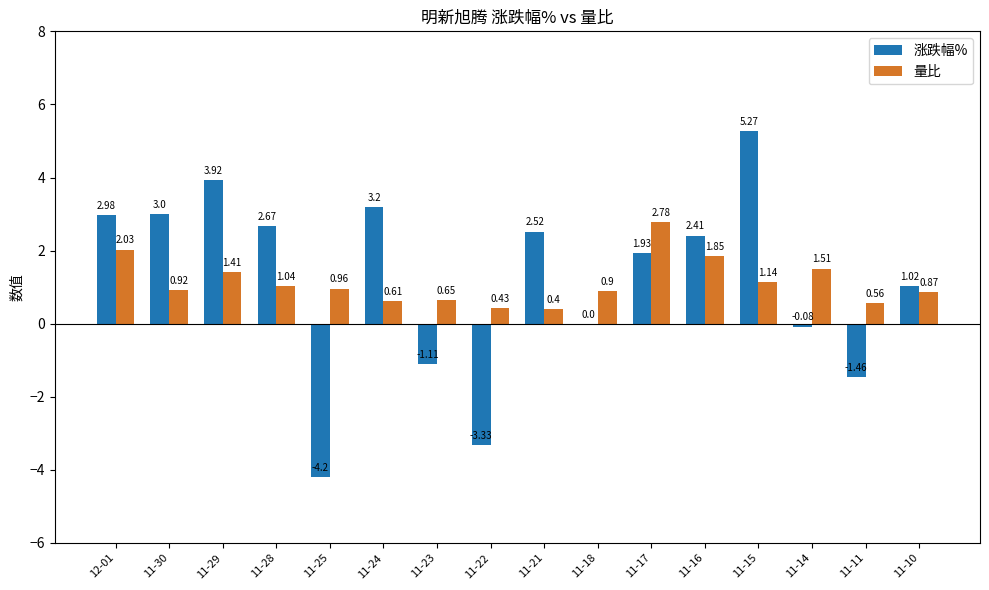

Which series has the largest total across all categories?

涨跌幅%